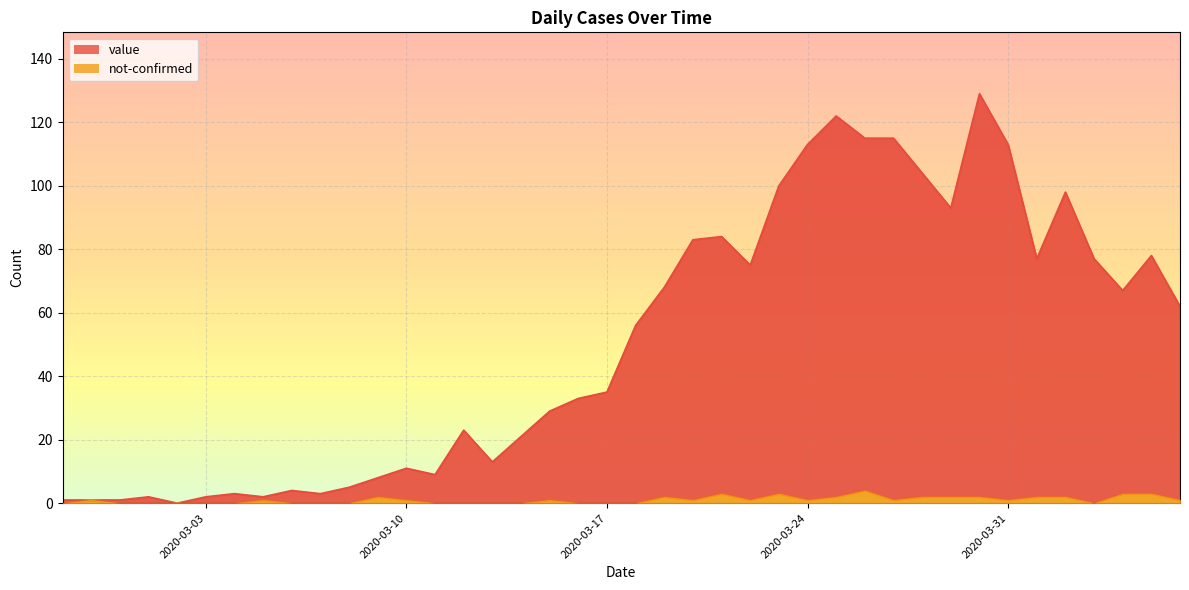

Count the not-confirmed values in the range 0 to 2.

35